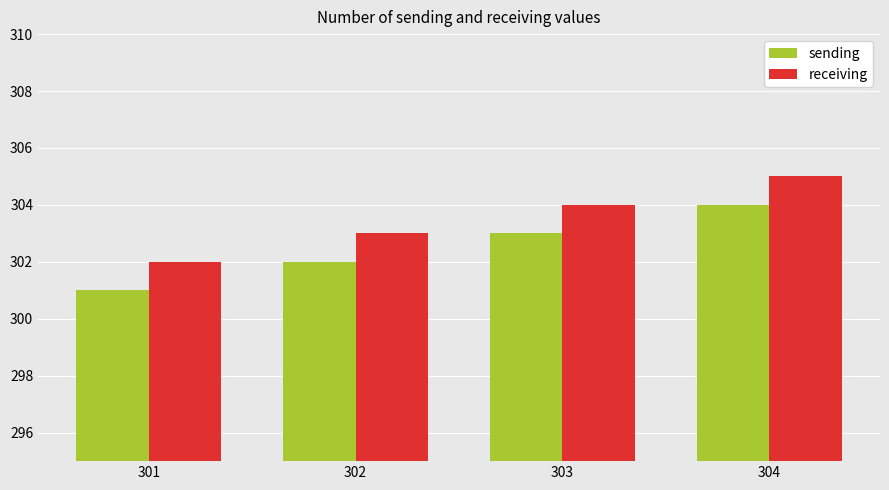

Reading right to left, transcribe all the data shown in this chart.

sending: 304	303	302	301
receiving: 305	304	303	302